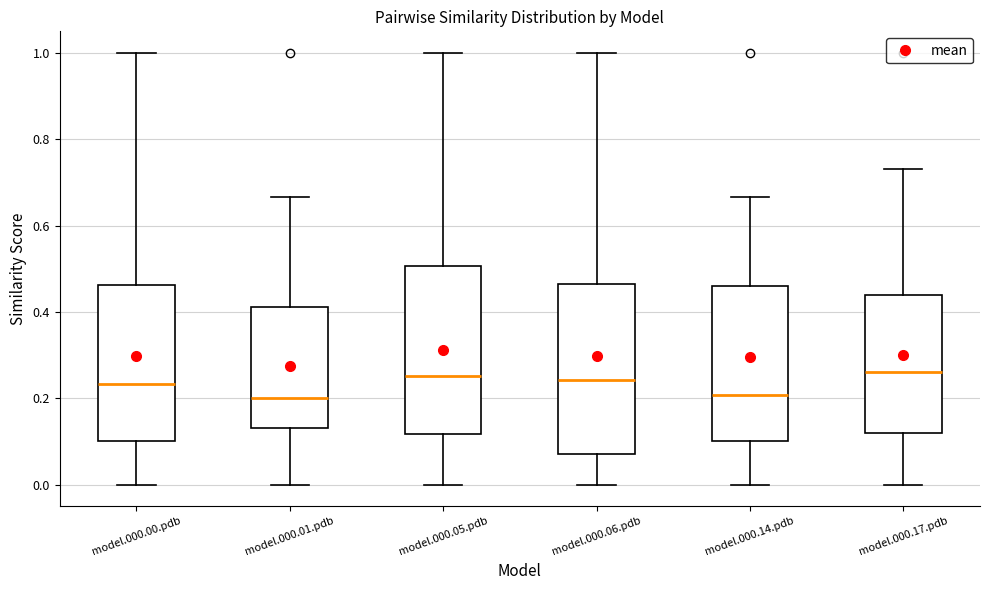

Where does the upper whisker of the box for model.000.17.pdb end on the y-axis? The values are not printed on the chart, so give them approximately, as read against the axis.

0.74